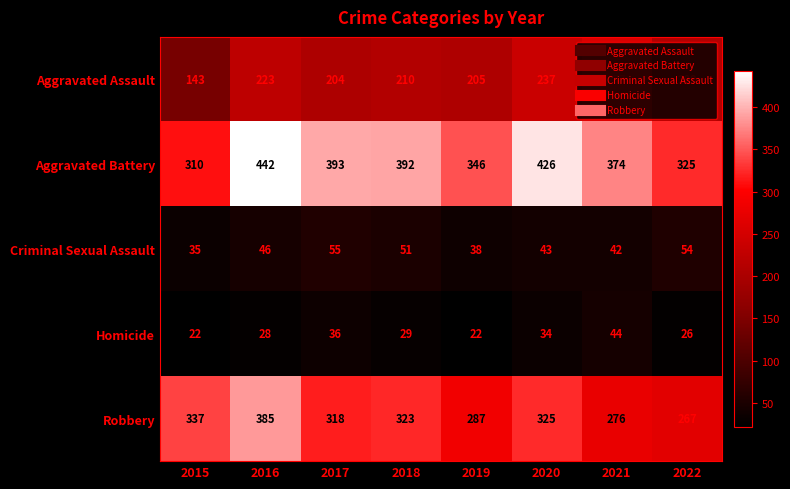

What is the total value across all series at 2016?

1124